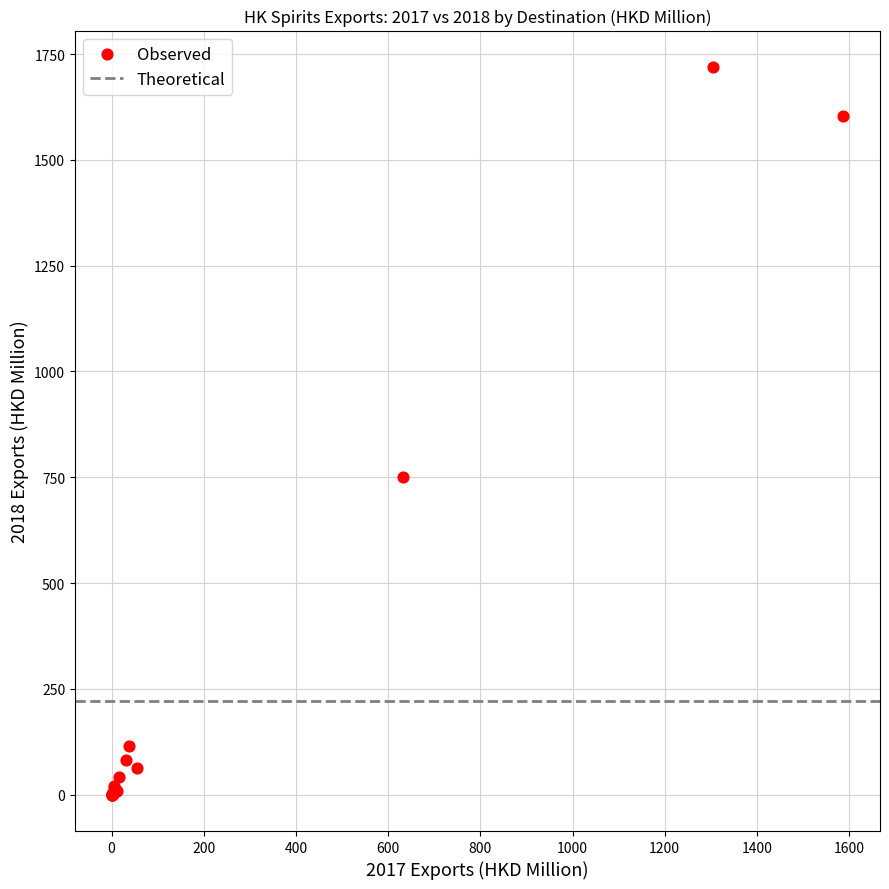

What Y value in the scatter plot is closest to 859?

751.2